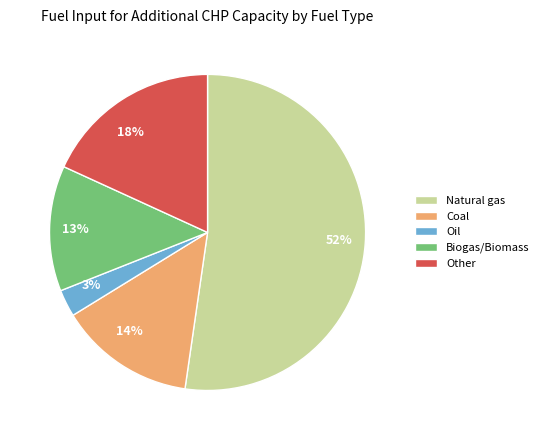

Do Biogas/Biomass and Coal together represent more than half of the pie?

No